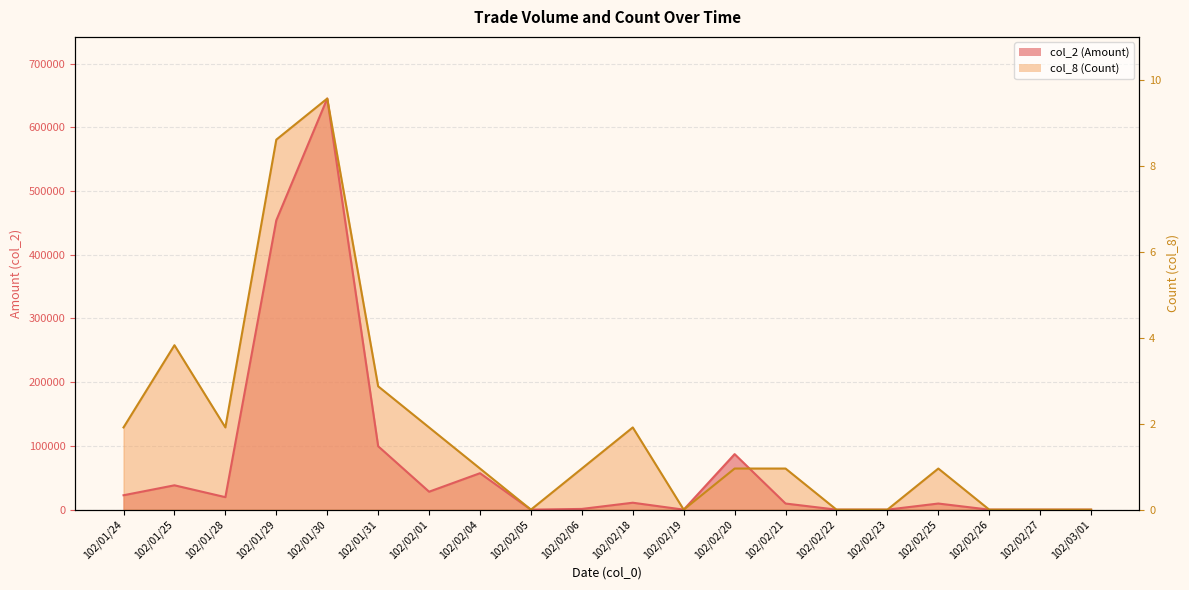

At how many categories does at least one series exceed 182691?

4